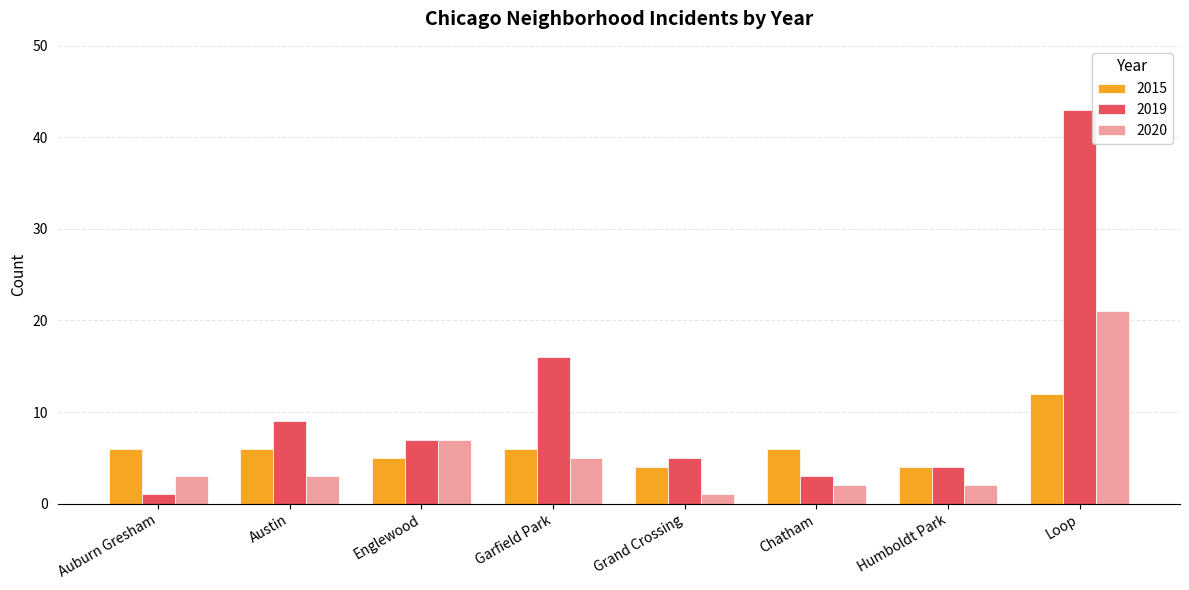

What is the smallest value displayed?

1